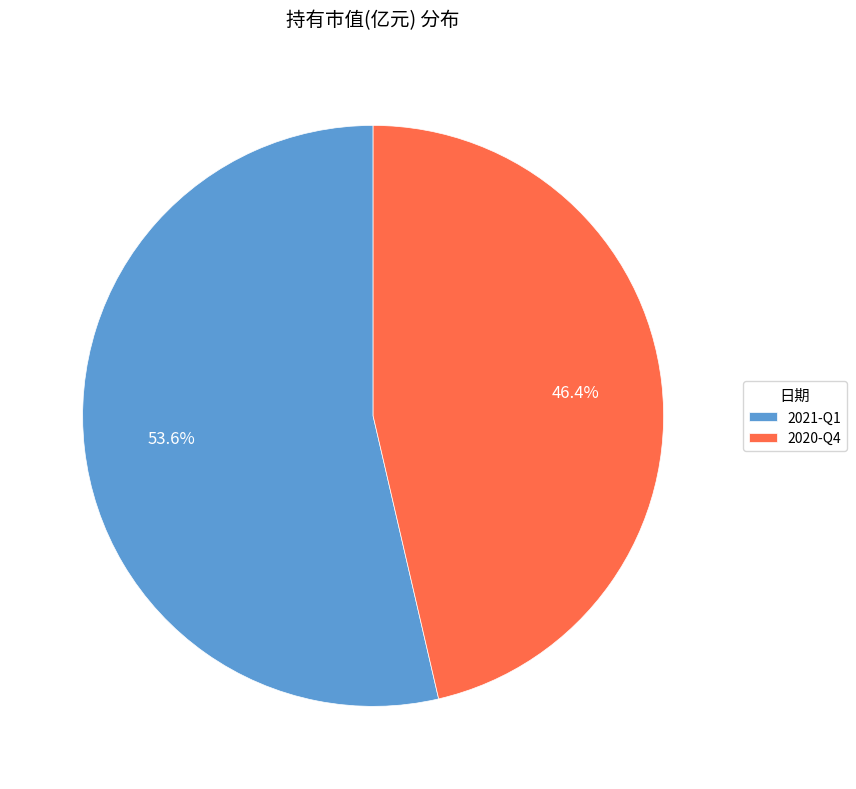

Which slice is the smallest?

2020-Q4